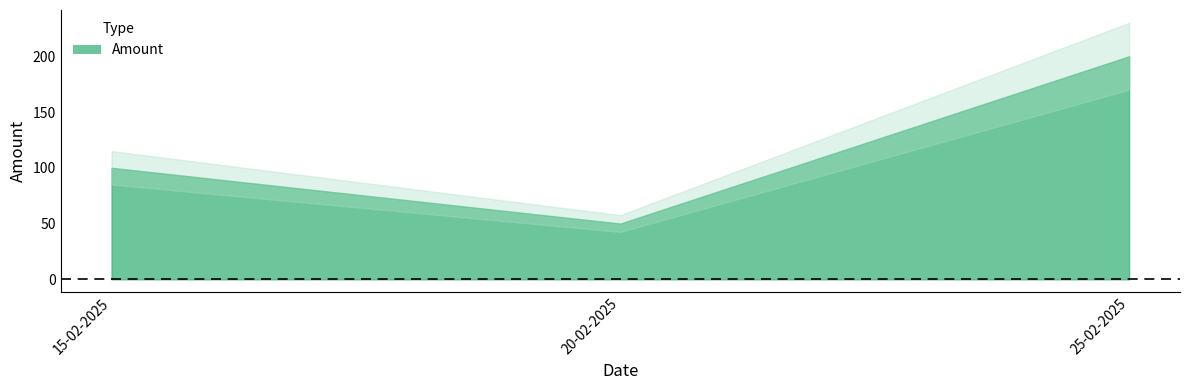

What is the change in value from 15-02-2025 to 20-02-2025?

-50